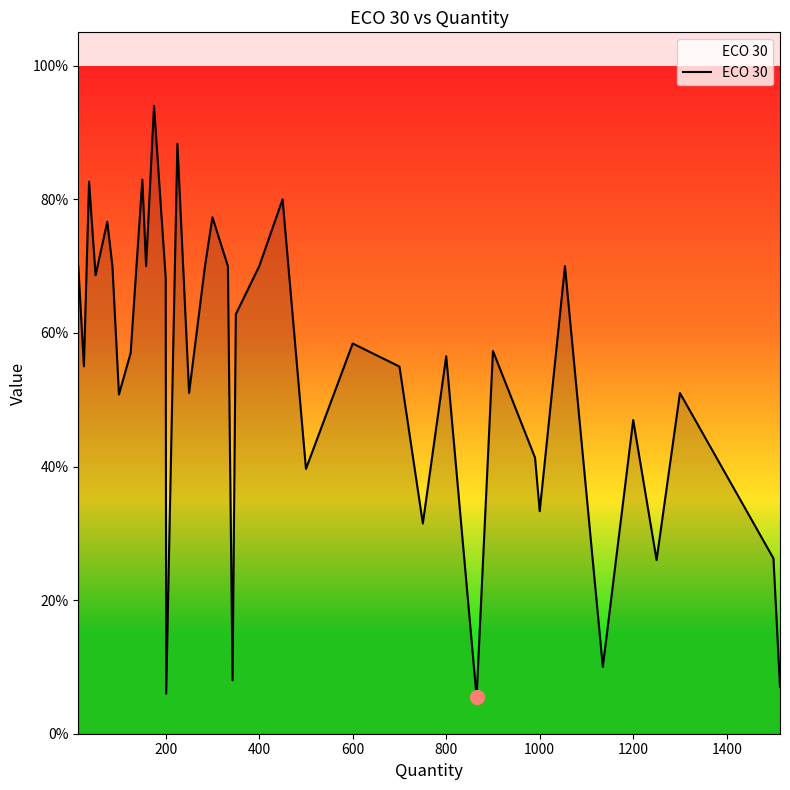

Does the chart have visible grid lines?

No